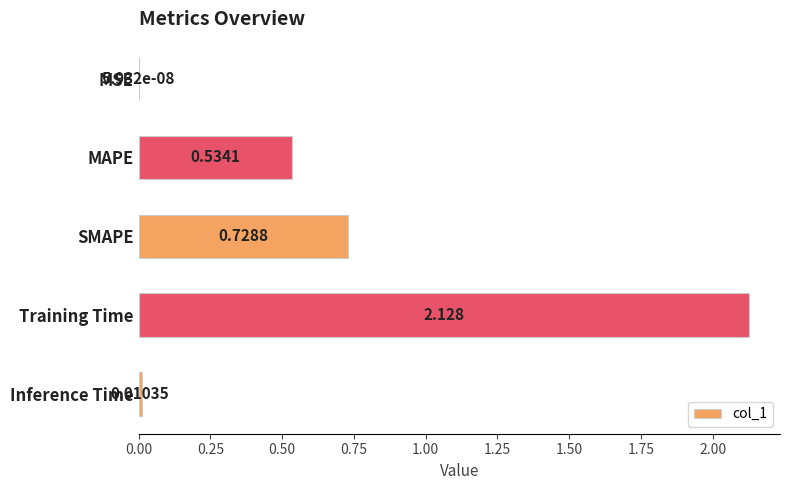

Which has a higher value, MSE or Training Time?

Training Time